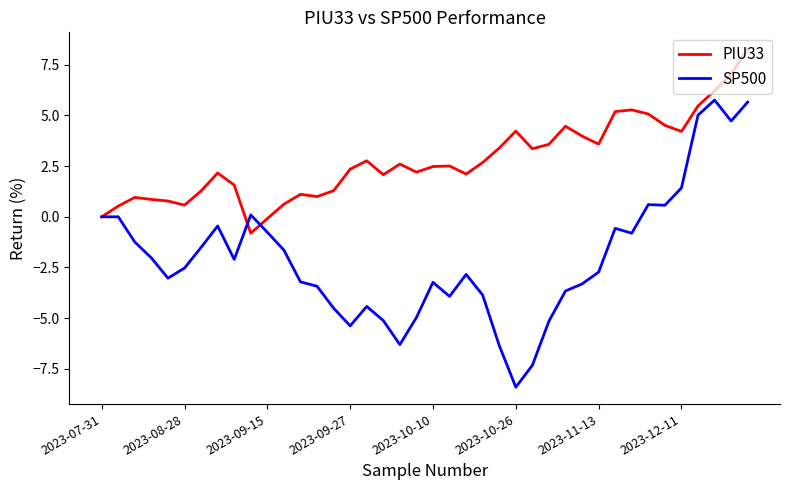

True or false: SP500 and PIU33 intersect in this chart.

True